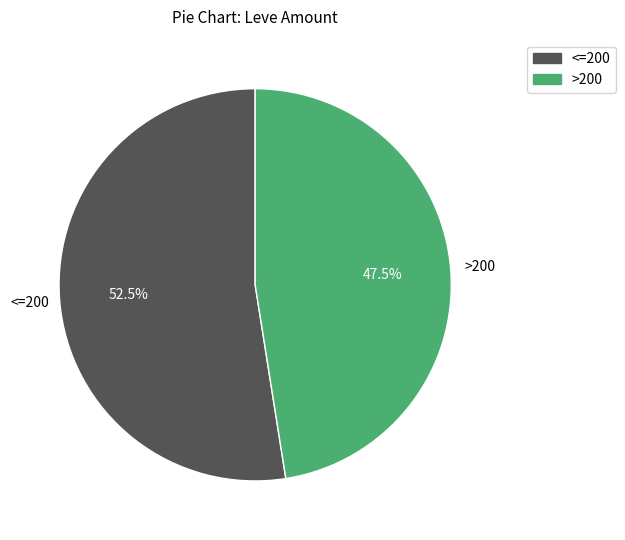

Does any single category account for the majority?

Yes